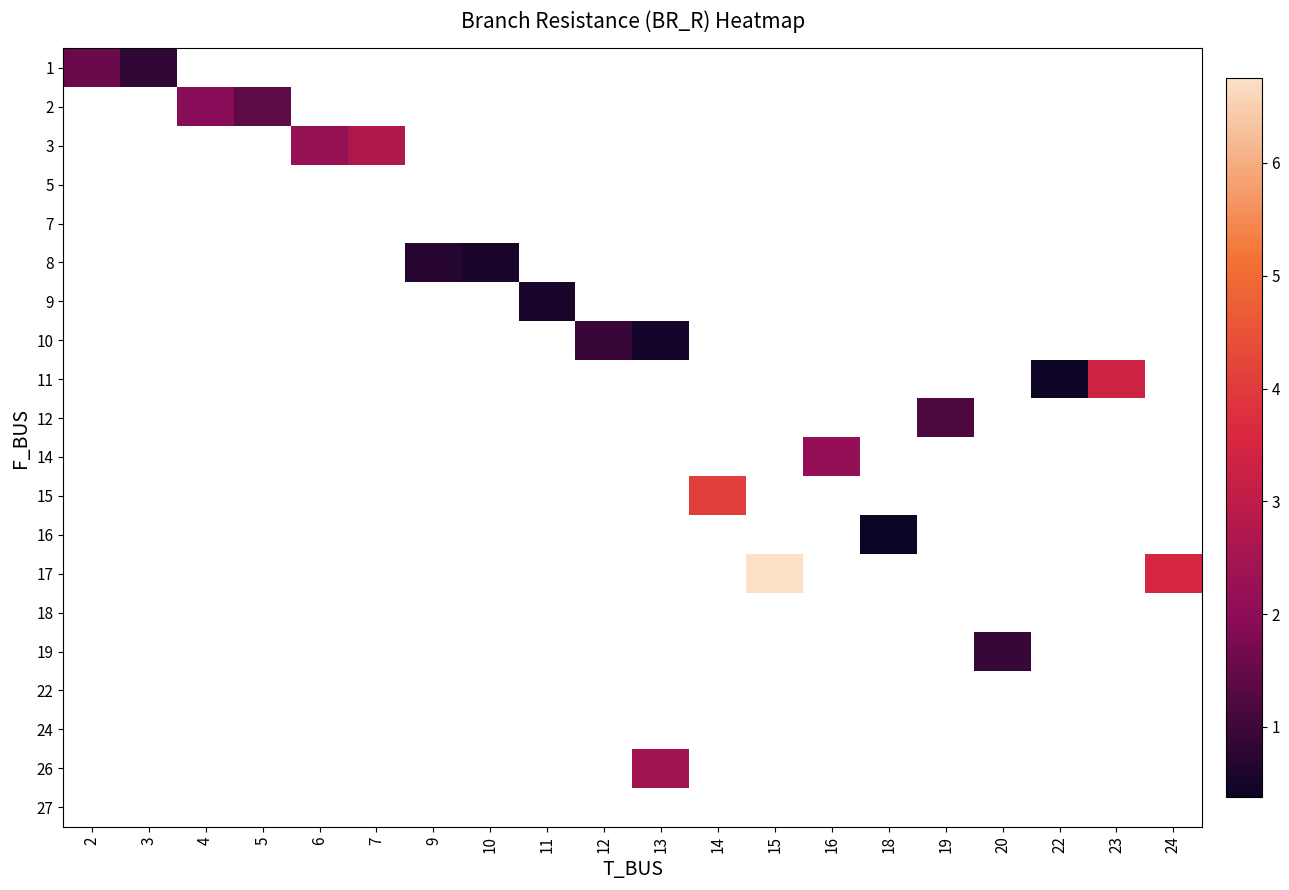

How many values in 3 are above zero?

2